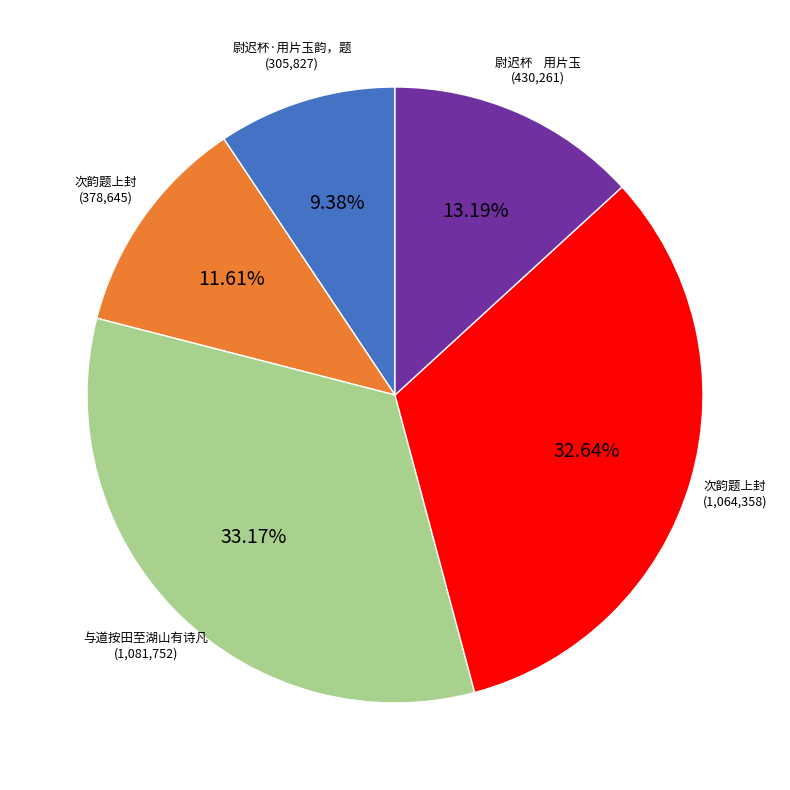

Is there a majority slice in this chart?

No